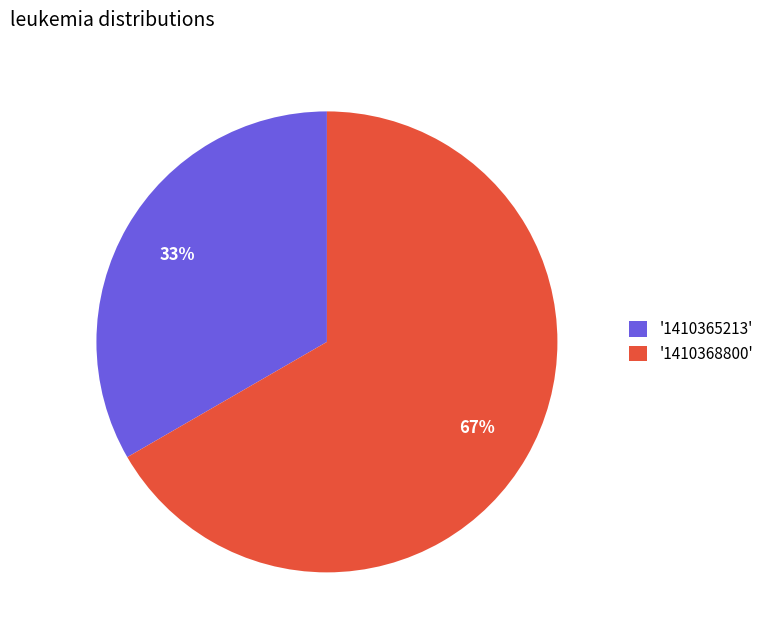

Rank the categories by value from lowest to highest.

'1410365213', '1410368800'